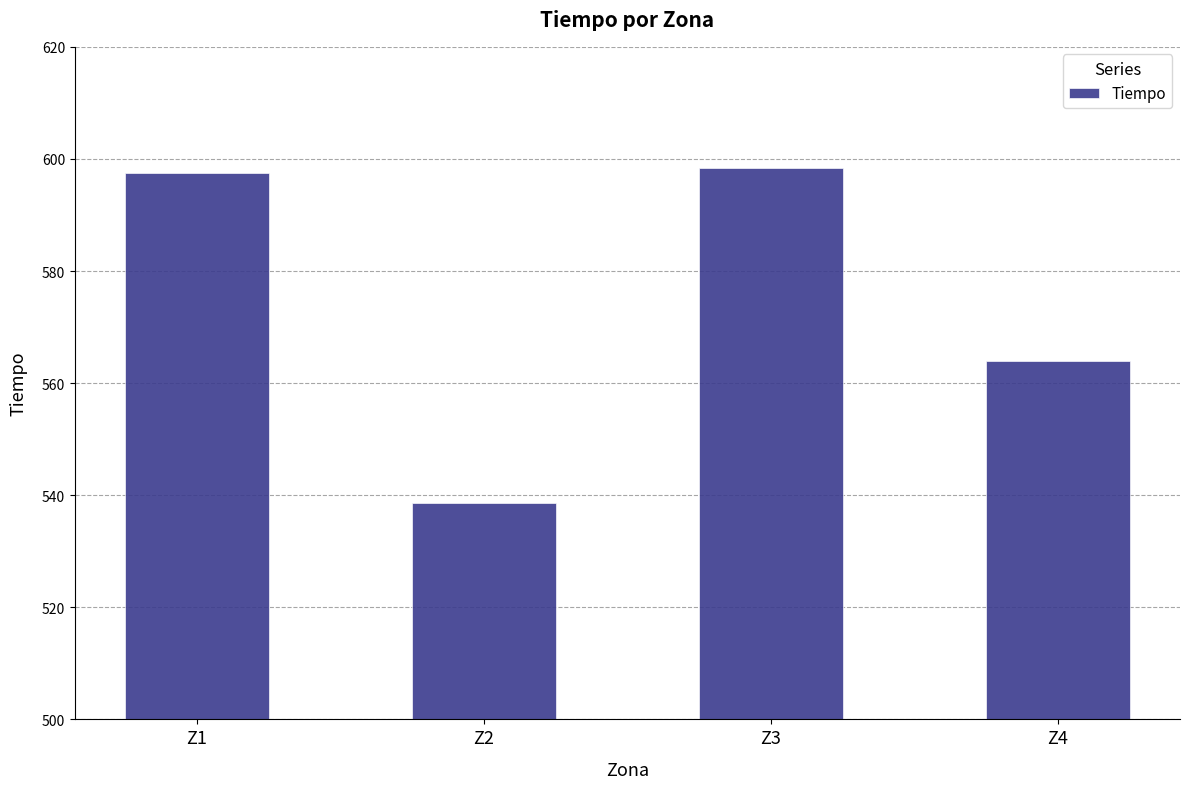

What is the value of the 2nd bar from the left?

538.6